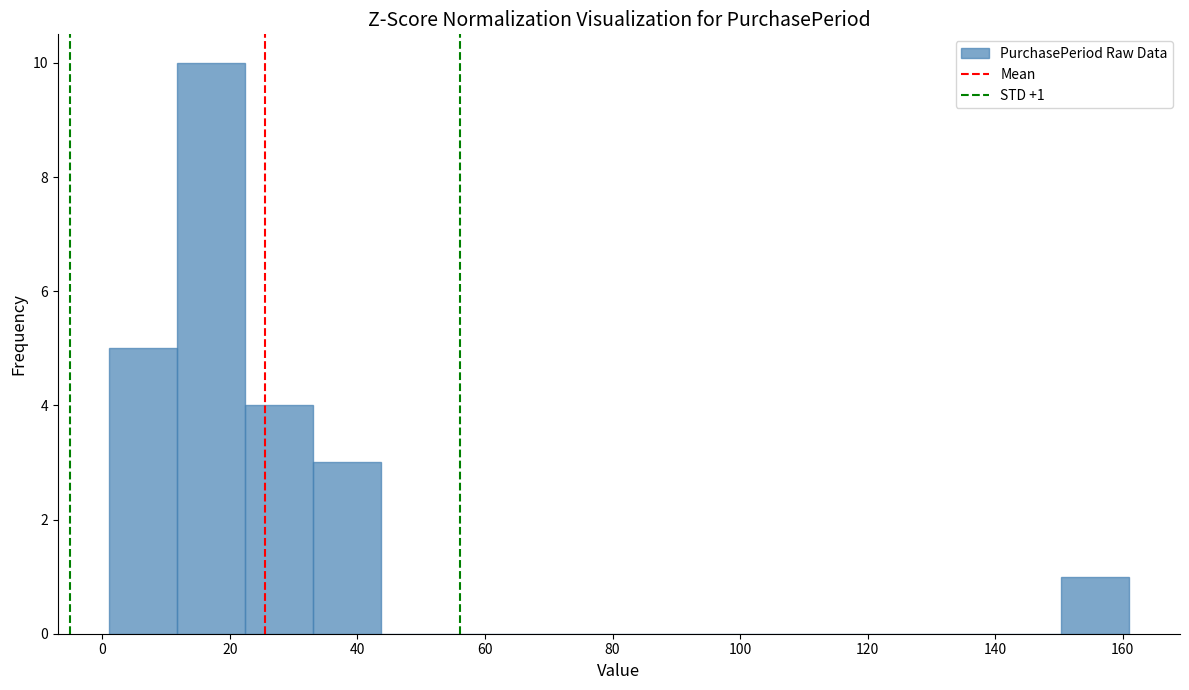

Over which range of the x-axis is the bar tallest?

12 to 22